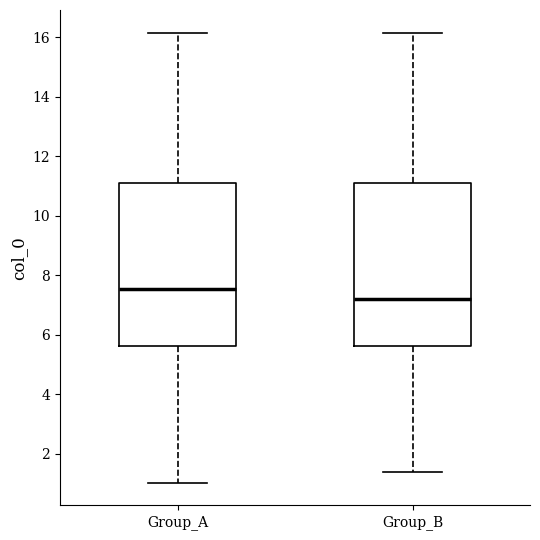

Reading left to right, transcribe this box plot: for each box, give where its median line is, the range the box spans, and where its two whiskers end, as read against the y-axis. The values are not printed on the chart, so give them approximately, as read against the axis.

Group_A: median 7.6, box 5.6 to 11.2, whiskers 1.0 to 16.2
Group_B: median 7.2, box 5.6 to 11.2, whiskers 1.4 to 16.2